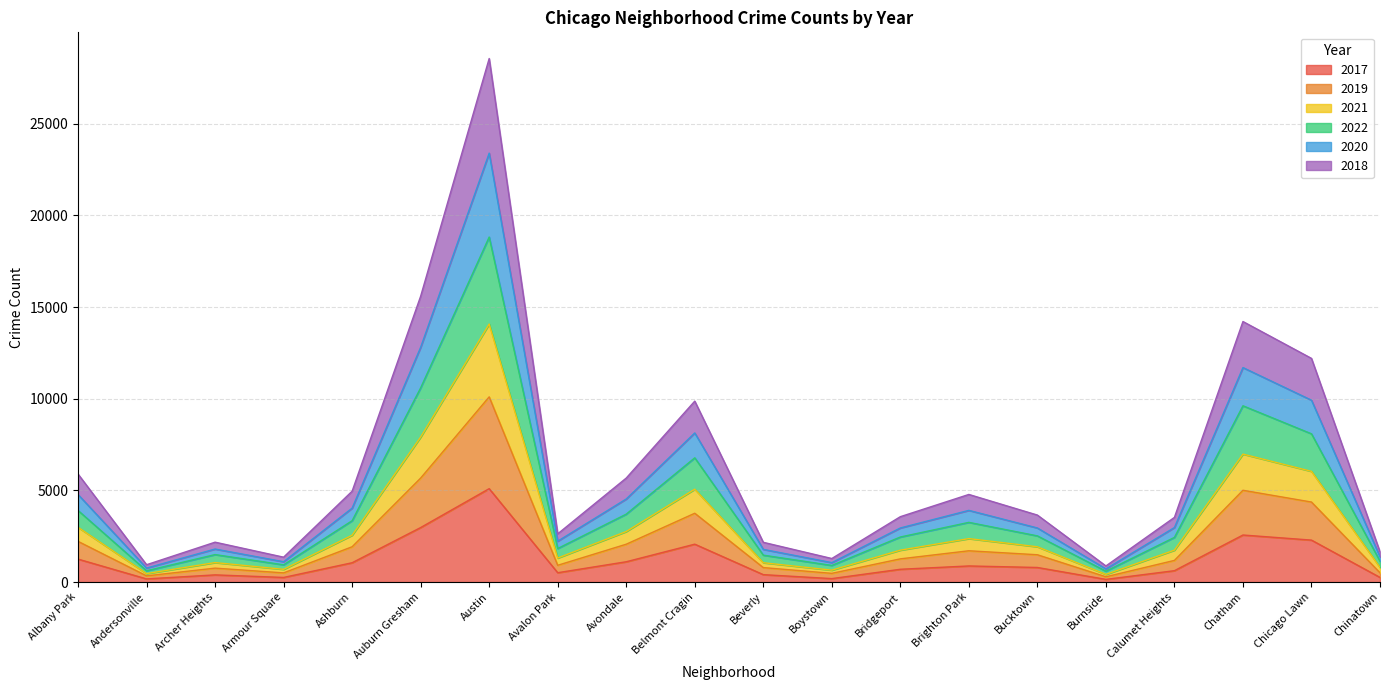

At which category is the sum across all series the highest?

Austin